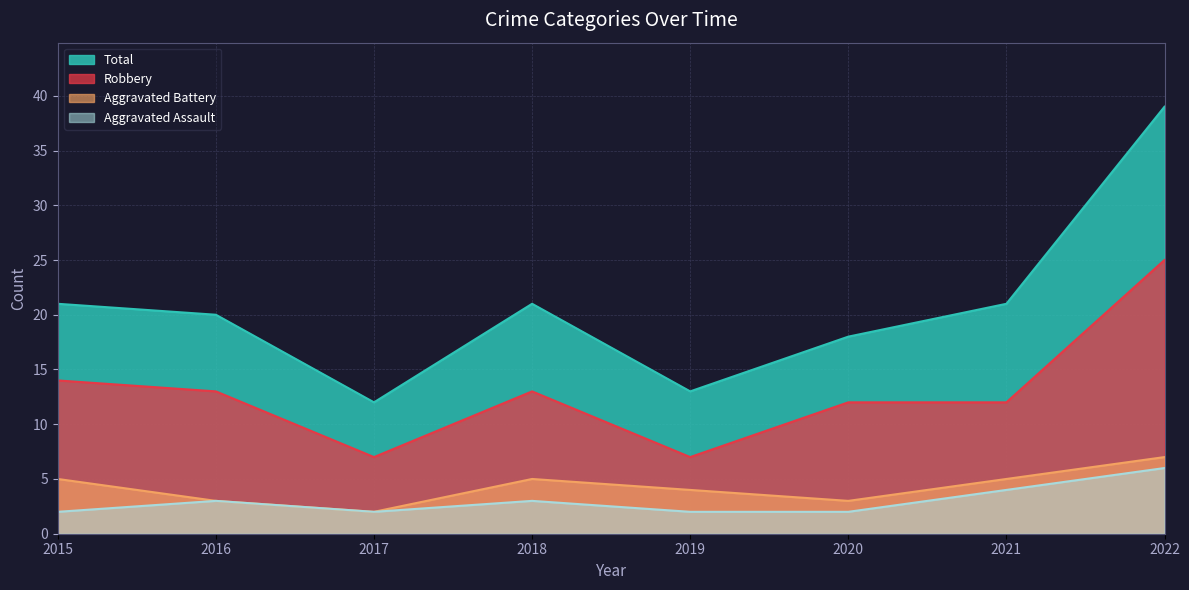

The Robbery series shows 12 at 2021. True or false?

True